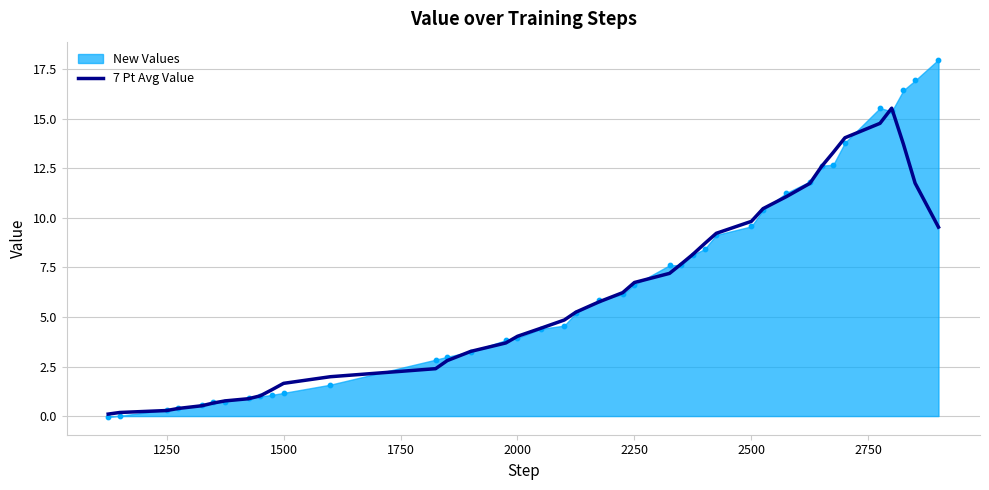

What is the highest value of the 7 Pt Avg Value series?

15.5